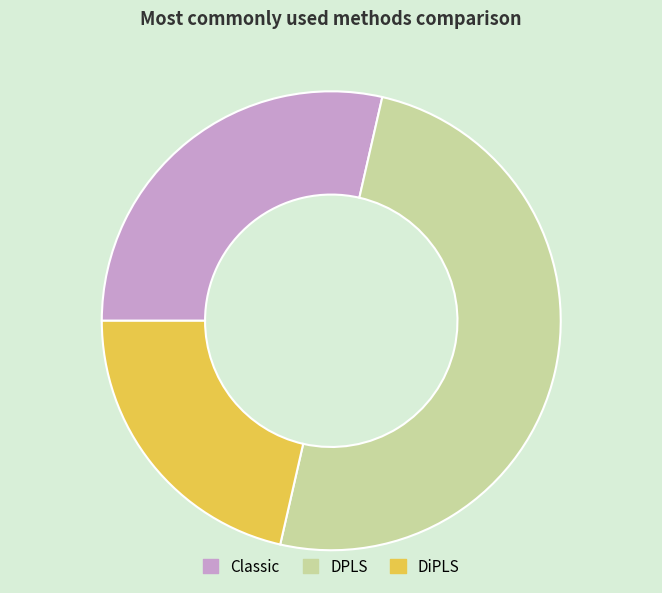

How many slices are in this pie chart?

3